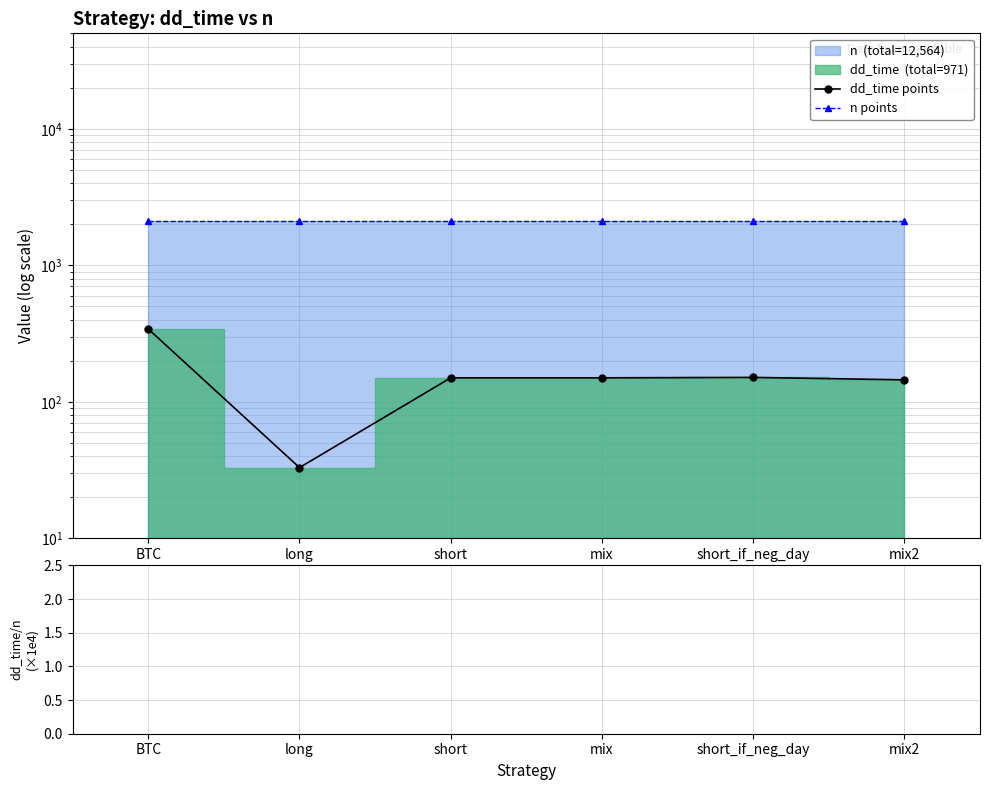

Where is the first local minimum for dd_time points?

long